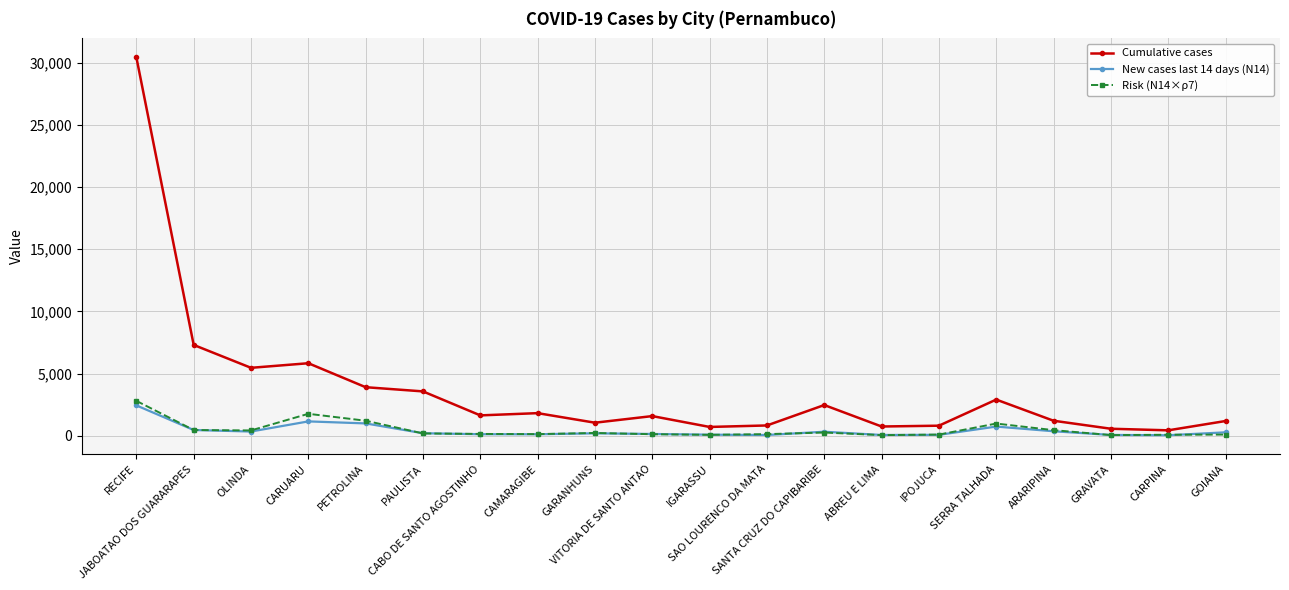

Which series has the largest total across all categories?

Cumulative cases